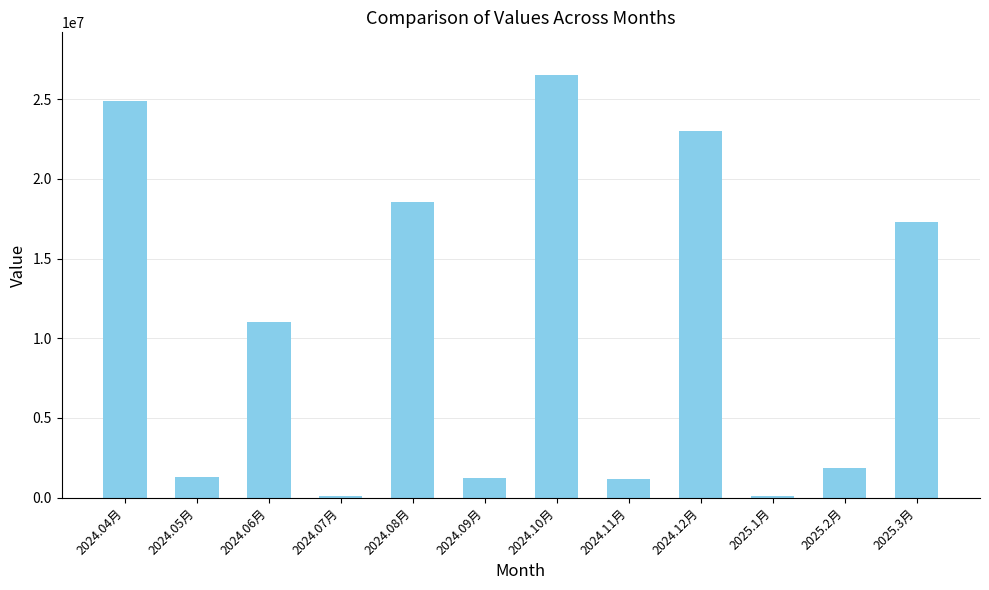

What is the change in value from 2024.08月 to 2024.11月?

-17399650